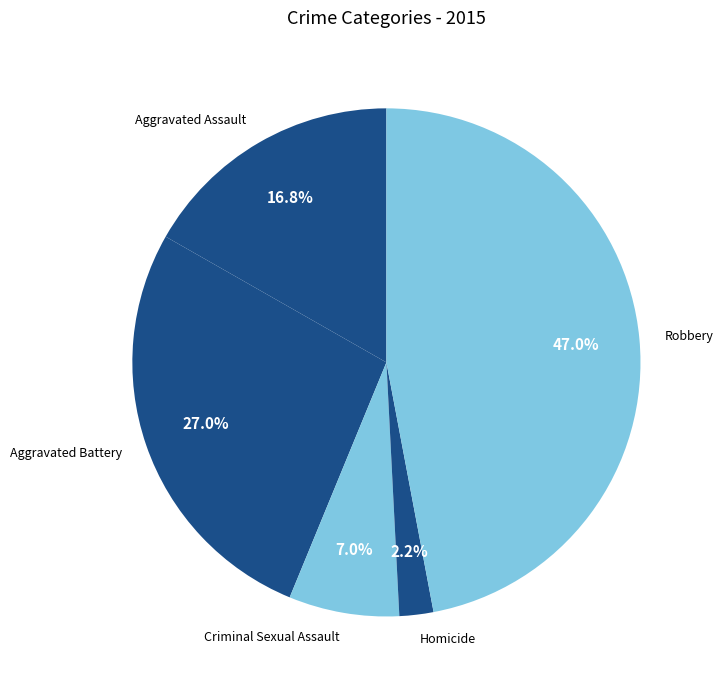

Which slice is the smallest?

Homicide